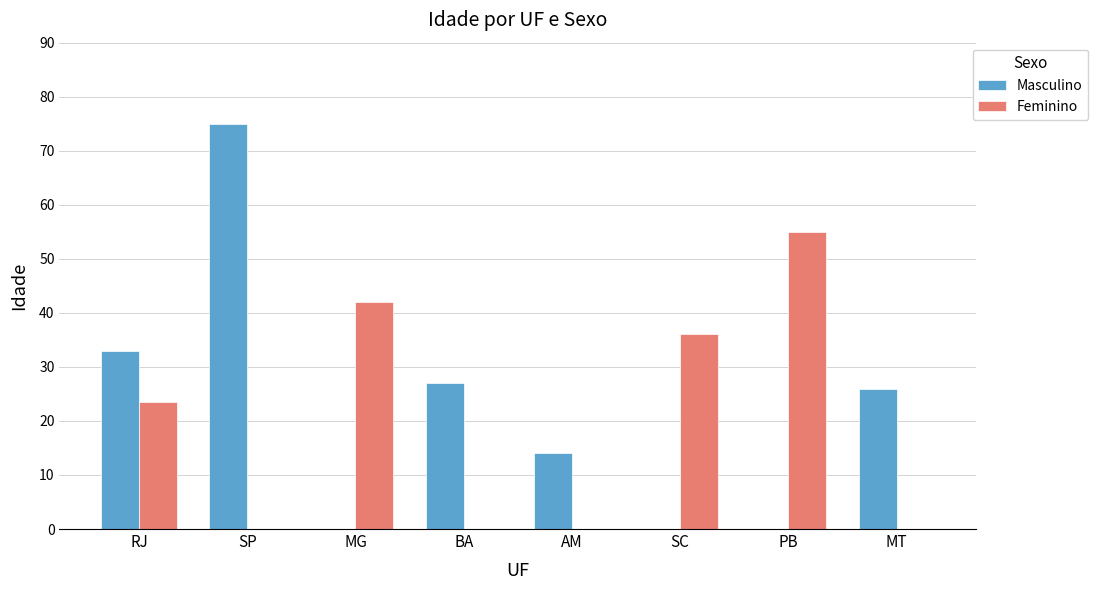

Which series has the widest spread of values?

Masculino